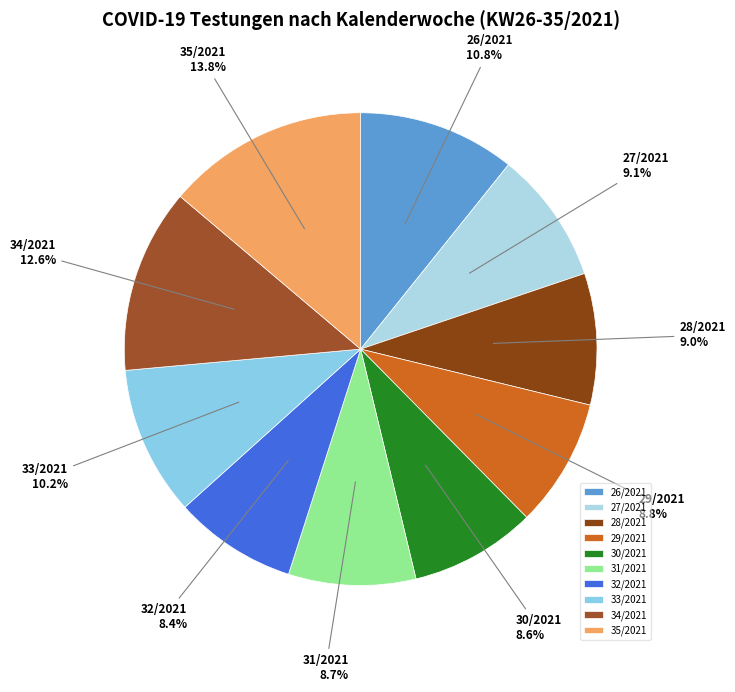

To the nearest percent, what is the combined percentage of 31/2021 and 33/2021?

19%